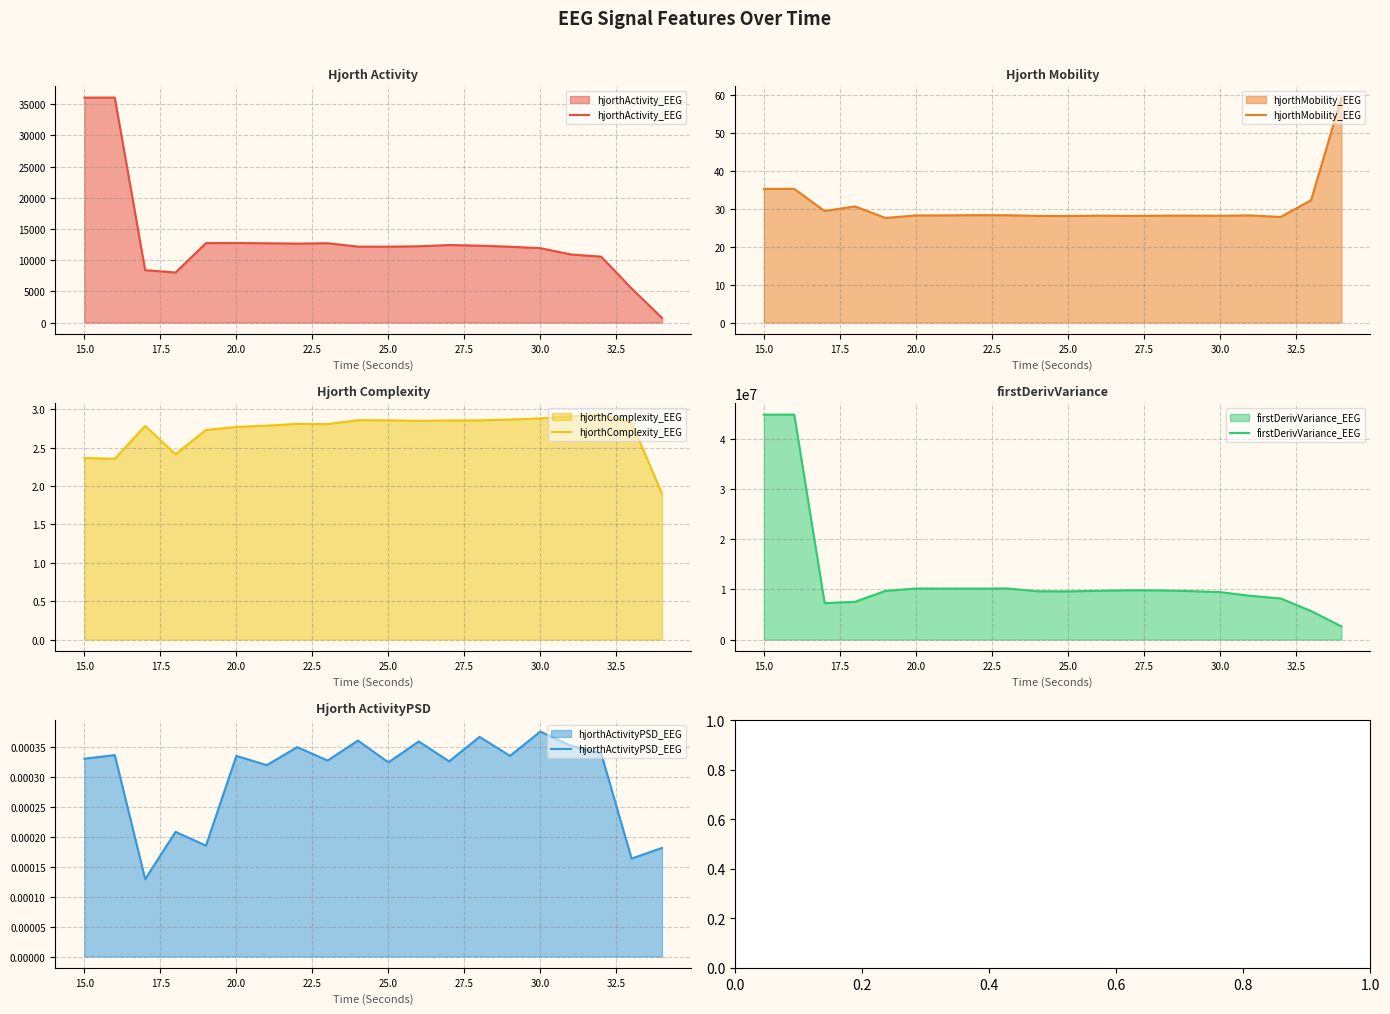

What is the difference between the second highest and second lowest values in the hjorthActivity_EEG series?

30571.6